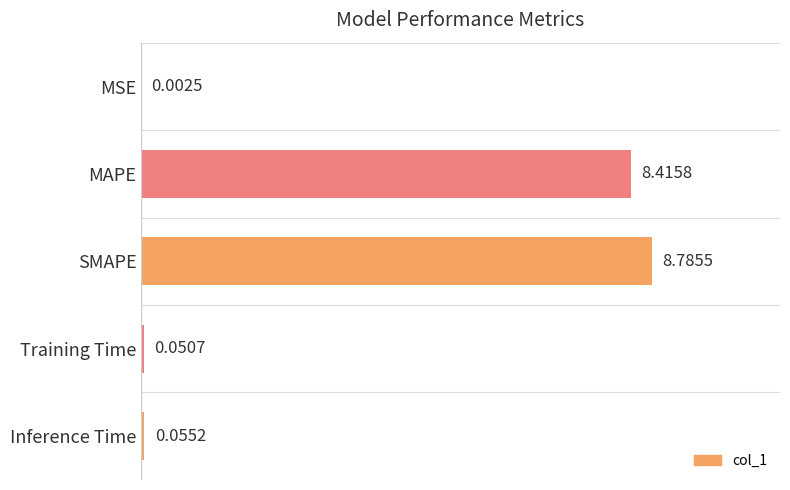

Count the number of data series in this chart.

1